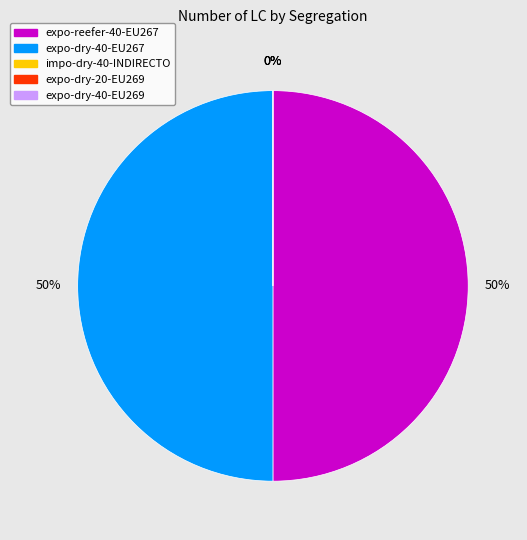

True or false: expo-dry-20-EU269 accounts for 9% of the total.

False